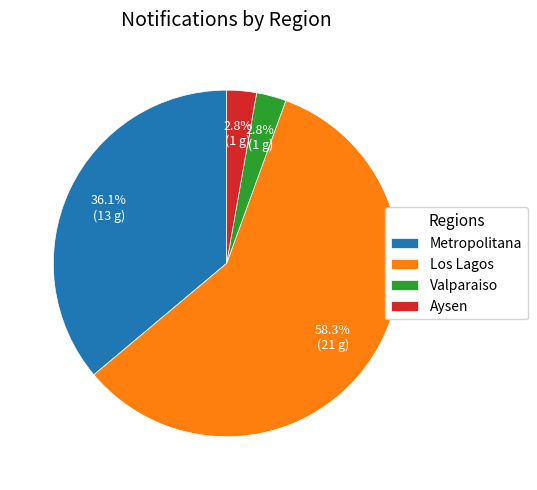

To the nearest percent, what is the combined percentage of Metropolitana and Los Lagos?

94%